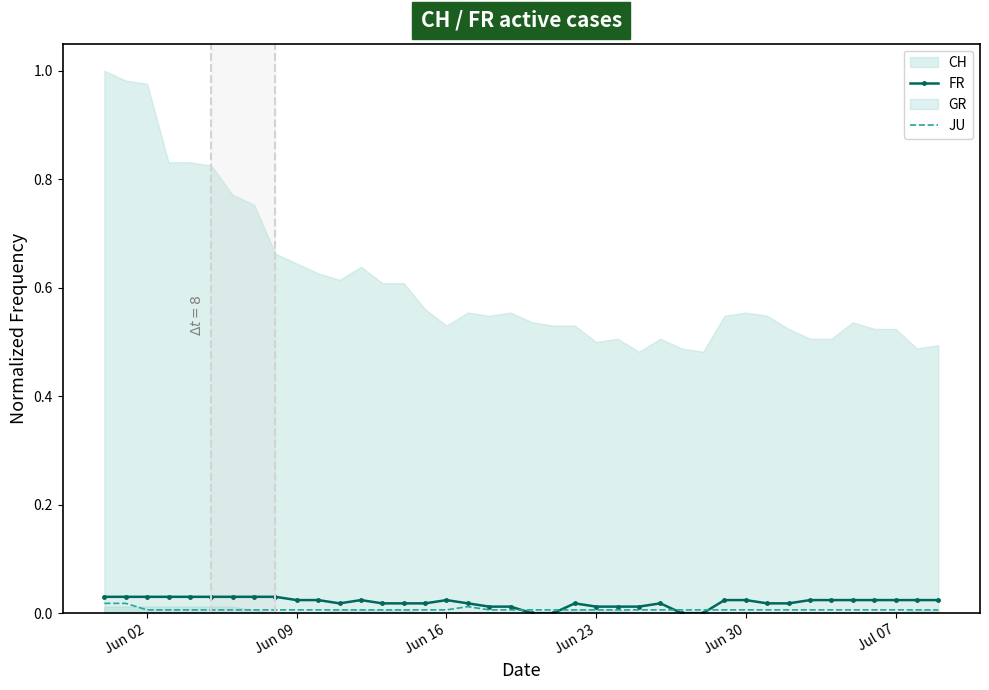

What is the sum of all FR values?

0.8